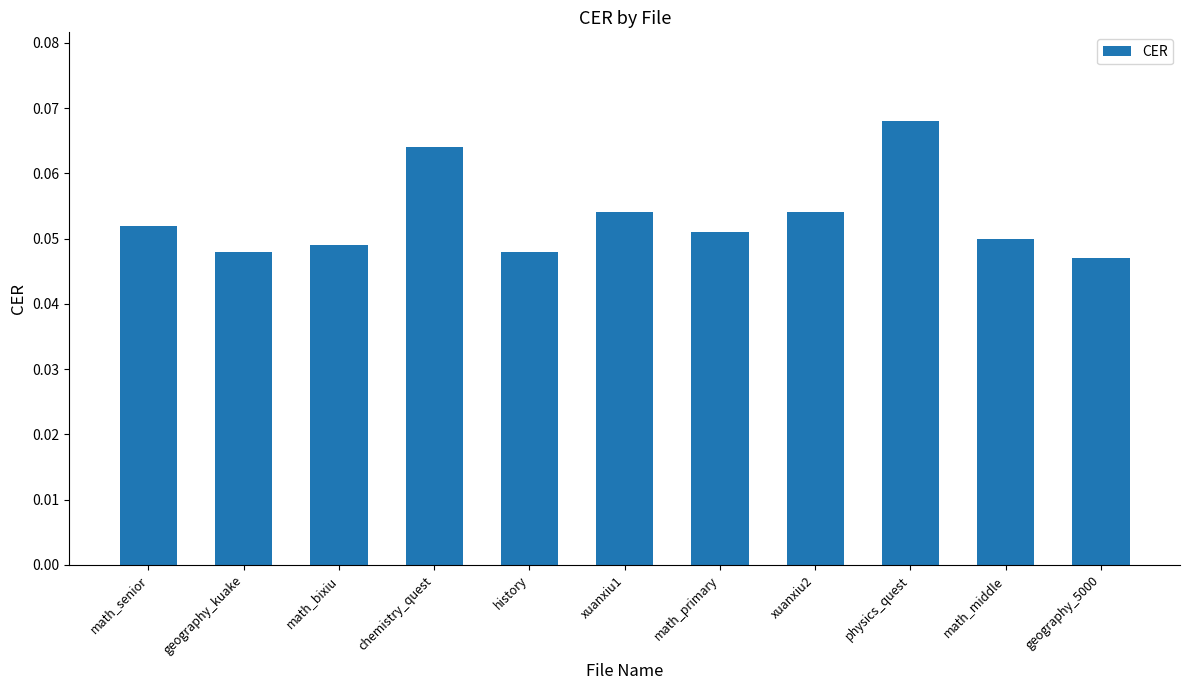

Which has a higher value, physics_quest or math_primary?

physics_quest